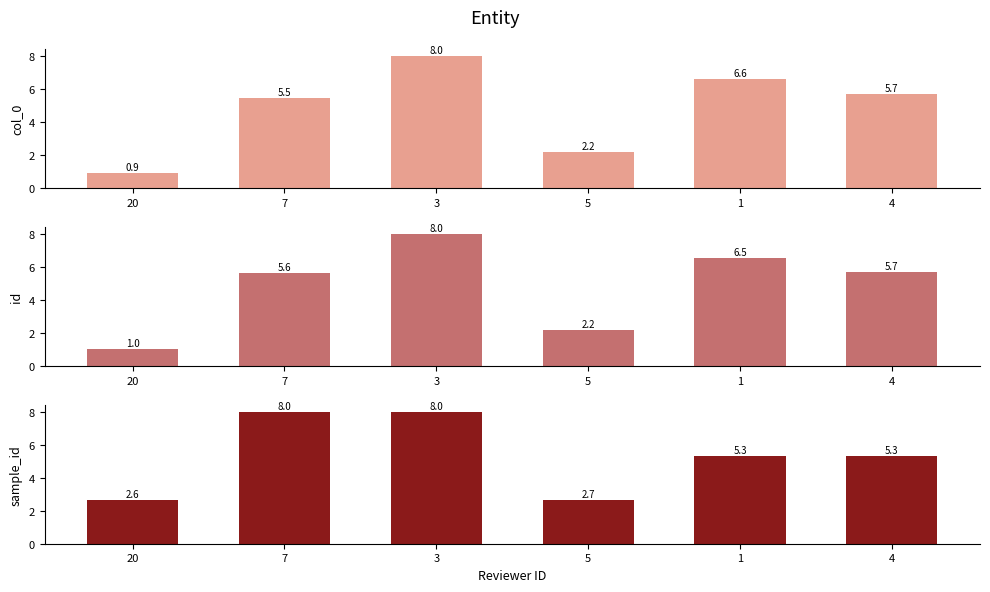

Is it true that id equals 13.1 at 3?

False